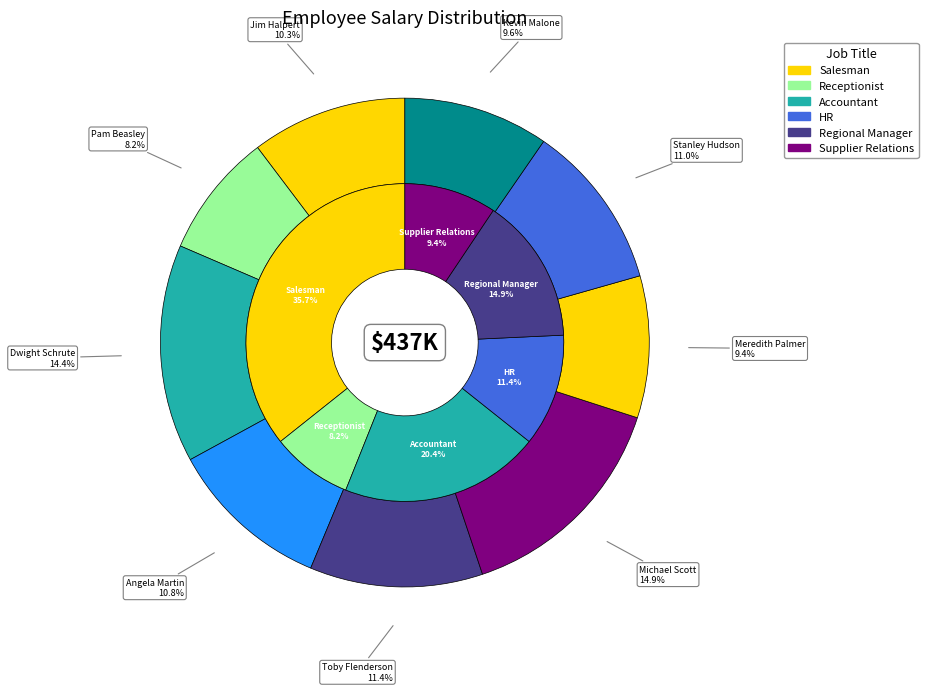

How many segments does this pie chart have?

9